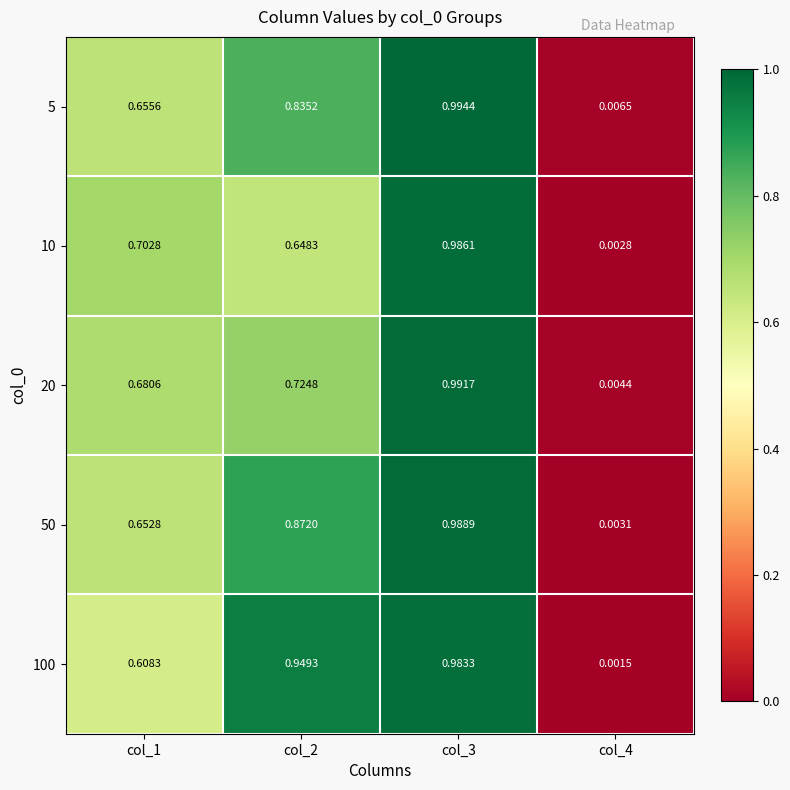

List the series in order of their peak value, highest first.

5, 20, 50, 10, 100